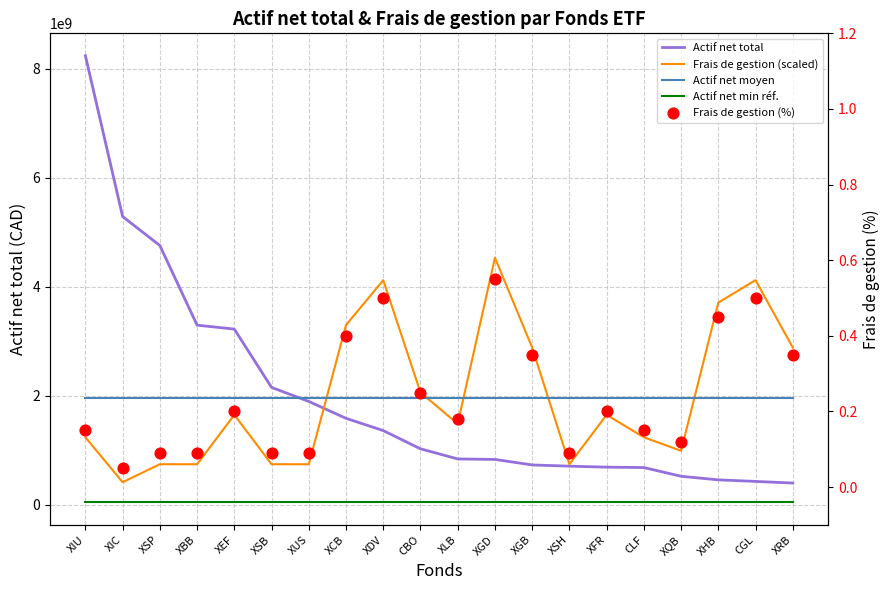

Which series has the largest total across all categories?

Frais de gestion (scaled)